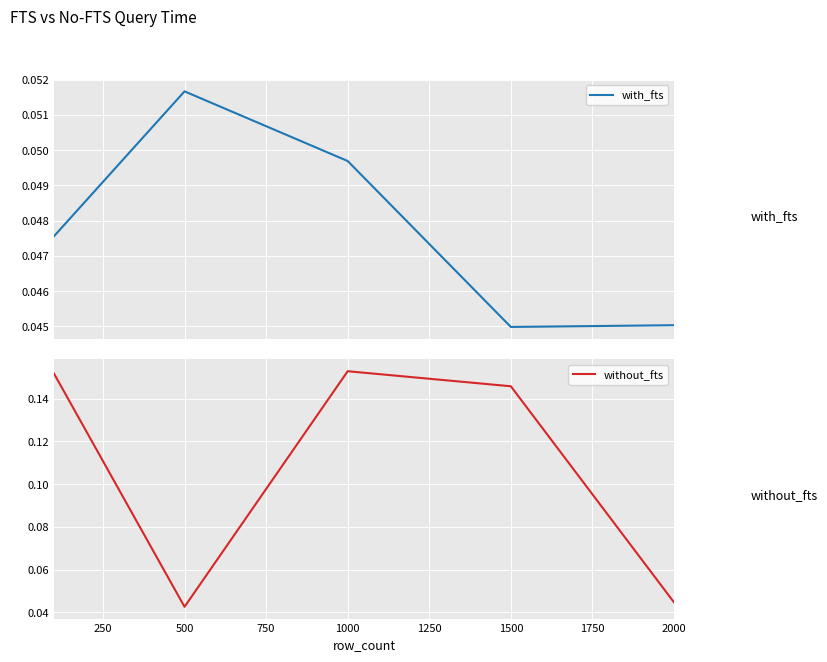

What is the sum of all with_fts values?

0.2